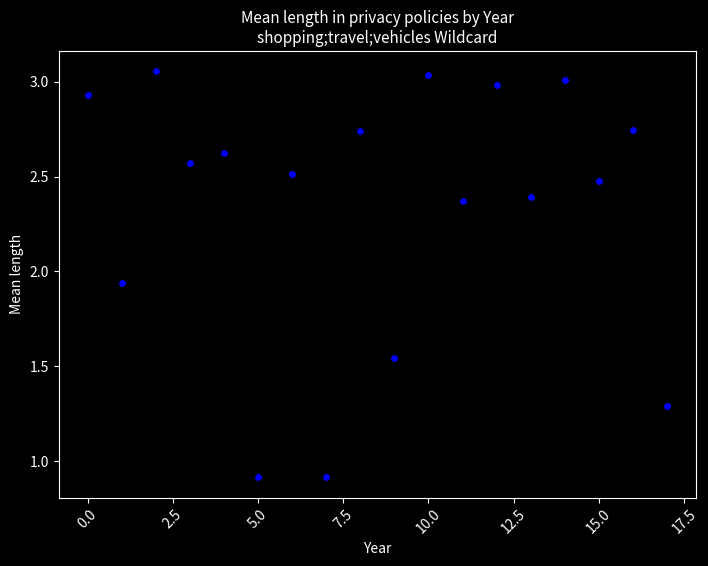

How many points are shown in the scatter plot?

18